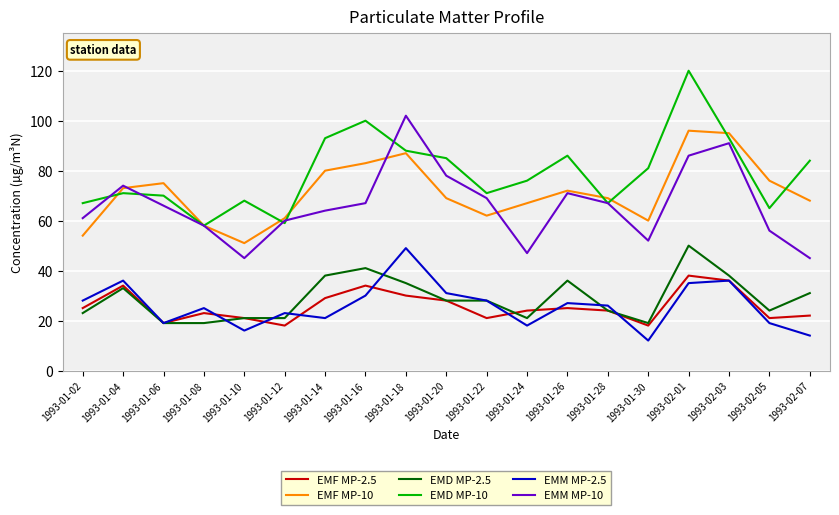

What position from the left is 1993-01-10?

5